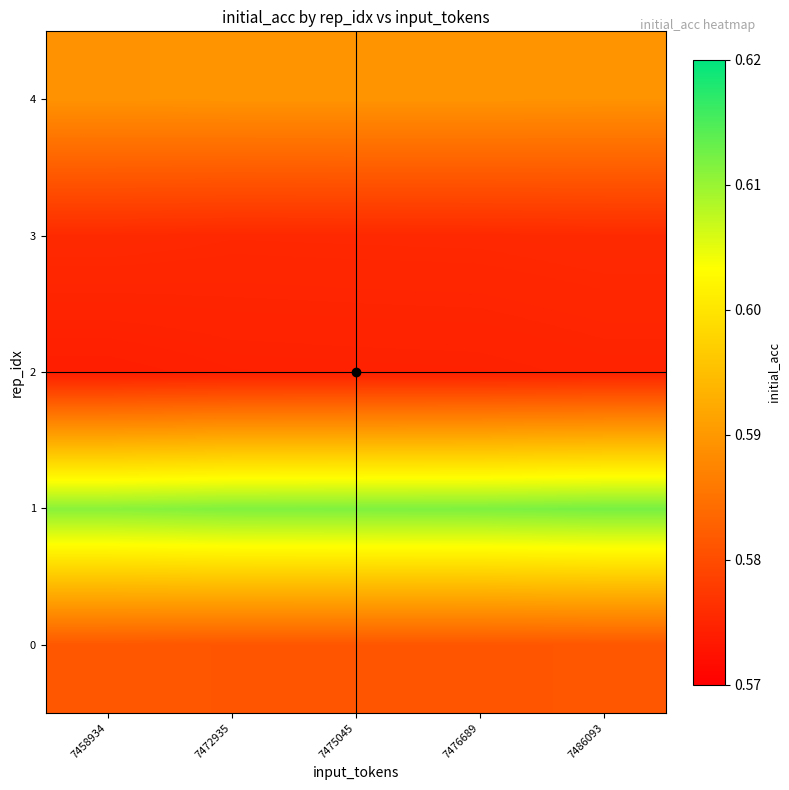

Reading left to right, transcribe all the data shown in this chart.

0: 7458934=0.6	7472935=0.6	7475045=0.6	7476689=0.6	7486093=0.6
1: 7458934=0.6	7472935=0.6	7475045=0.6	7476689=0.6	7486093=0.6
2: 7458934=0.6	7472935=0.6	7475045=0.6	7476689=0.6	7486093=0.6
3: 7458934=0.6	7472935=0.6	7475045=0.6	7476689=0.6	7486093=0.6
4: 7458934=0.6	7472935=0.6	7475045=0.6	7476689=0.6	7486093=0.6